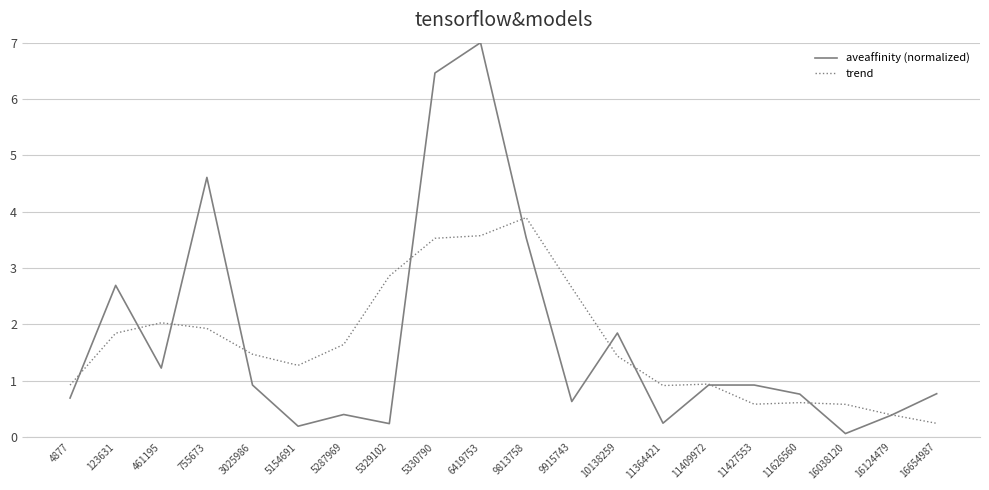

List the series in order of their overall mean, highest first.

aveaffinity (normalized), trend